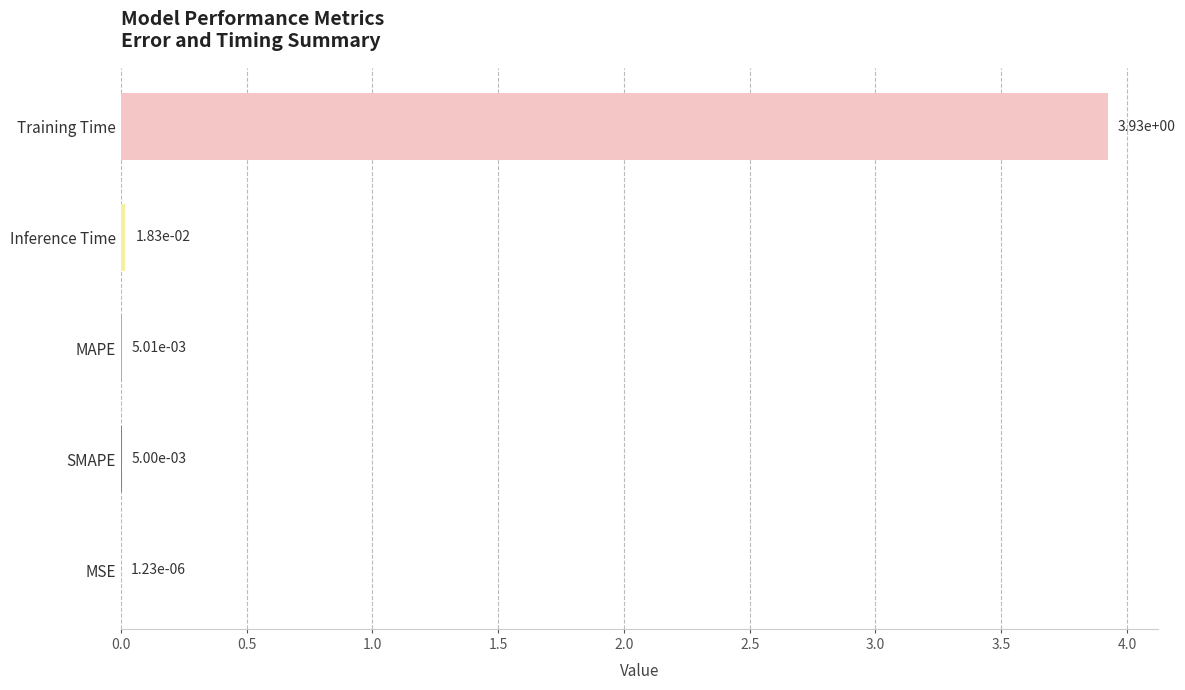

The value at Training Time is 1.0. True or false?

False